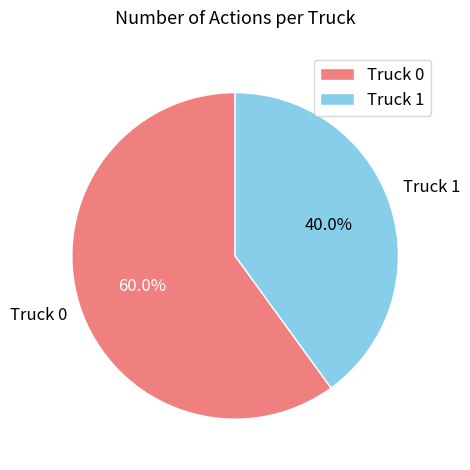

Does any single category account for the majority?

Yes